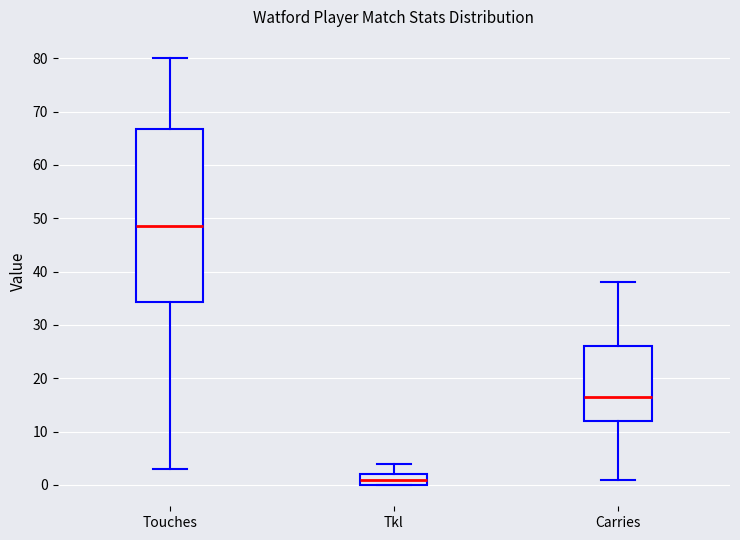

Where does the upper whisker of the box for Touches end on the y-axis? The values are not printed on the chart, so give them approximately, as read against the axis.

80